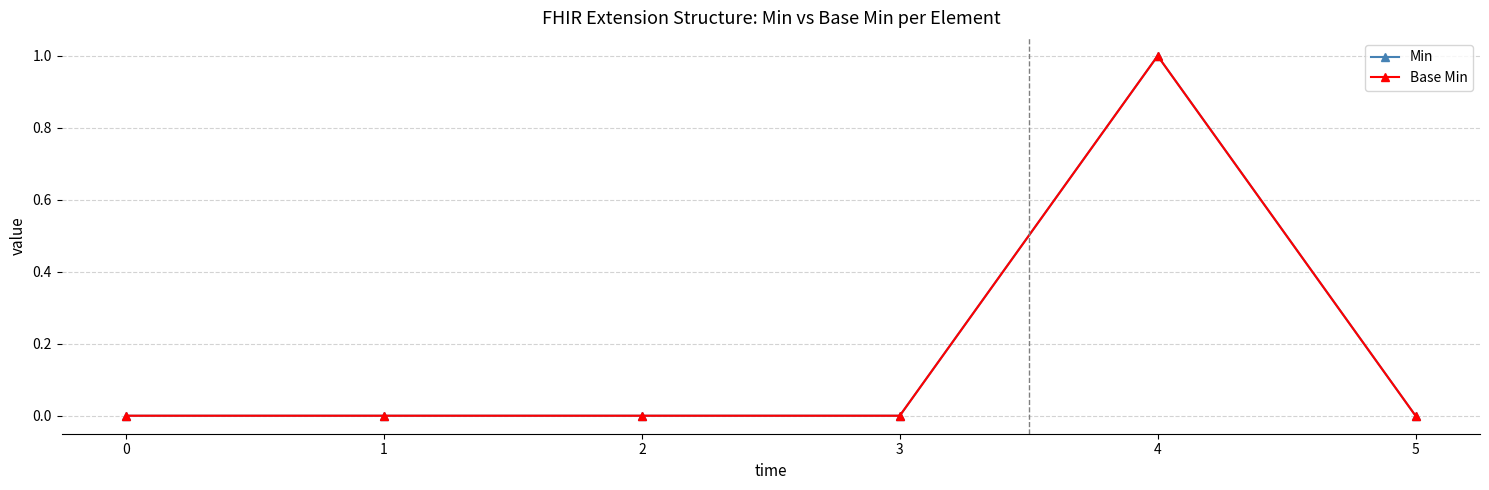

Reading left to right, what are all the values shown in this chart?

Min: 0=0	1=0	2=0	3=0	4=1	5=0
Base Min: 0=0	1=0	2=0	3=0	4=1	5=0